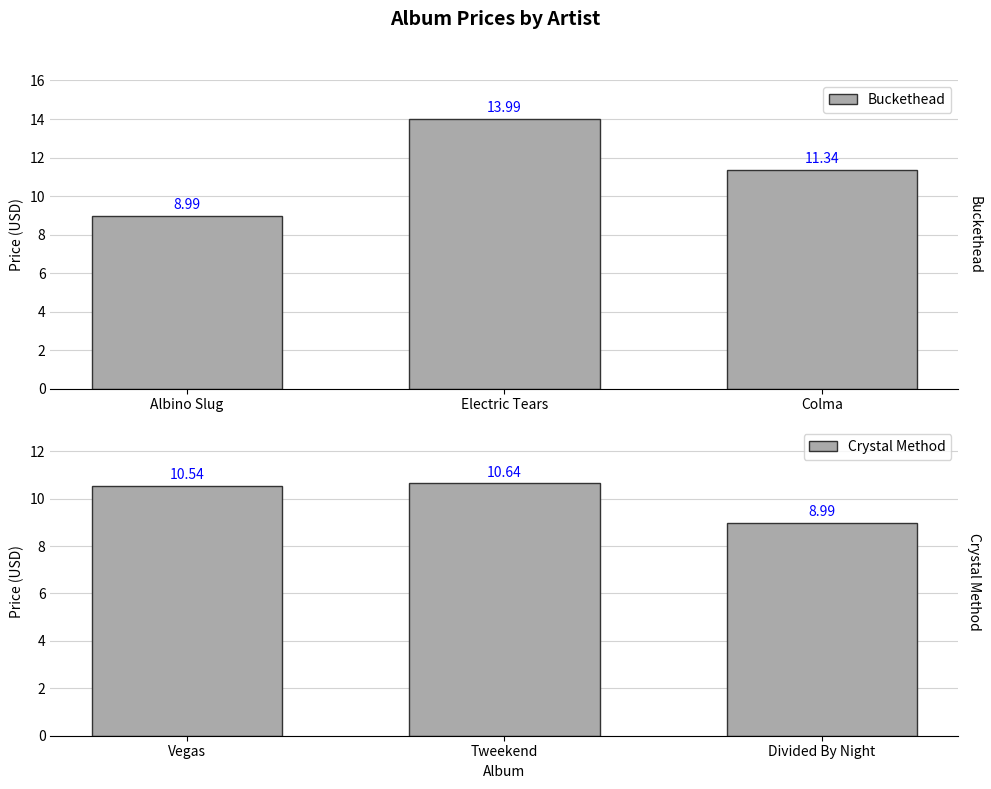

What is the sum of all Crystal Method values?

30.2